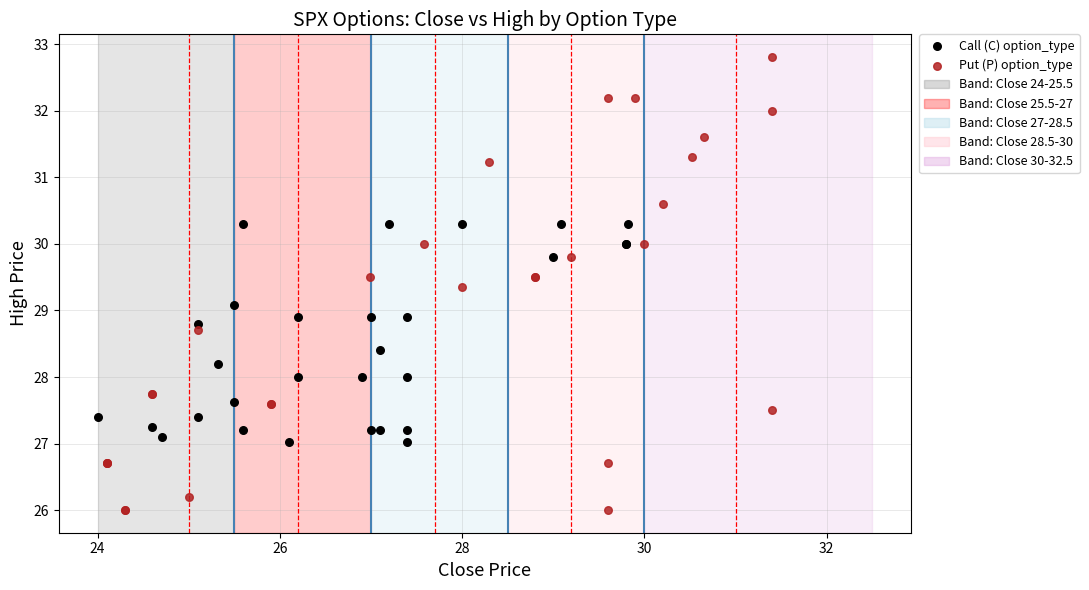

Which series reaches the maximum Y coordinate?

Put (P) option_type